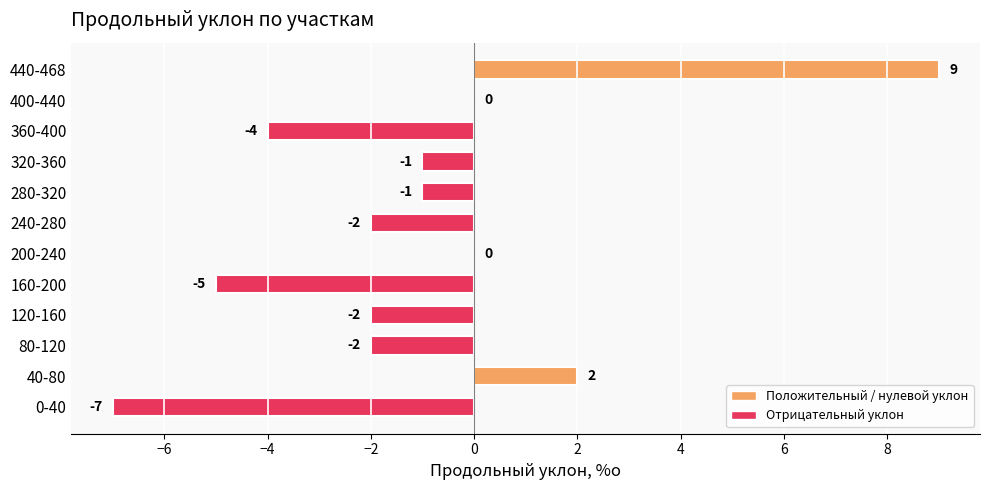

What is the maximum value shown in the chart?

9